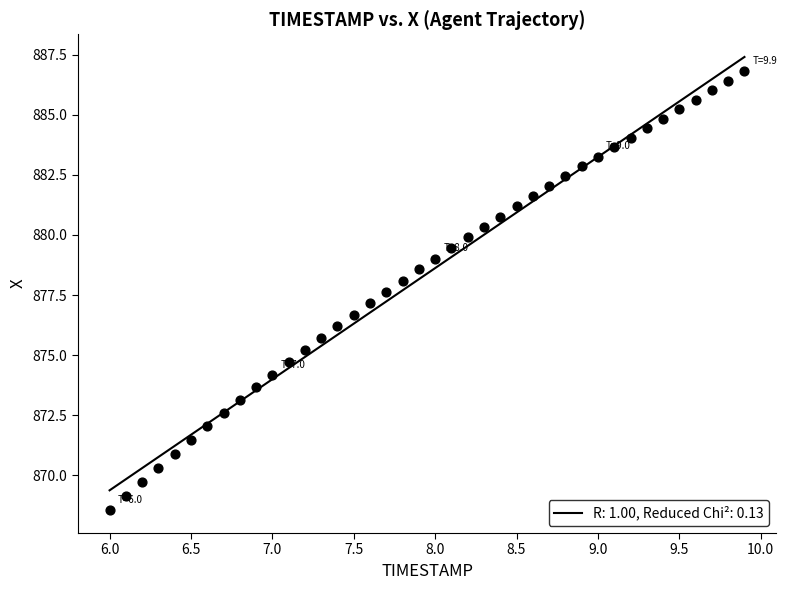

What is the range of Y values (max minus min)?

18.3